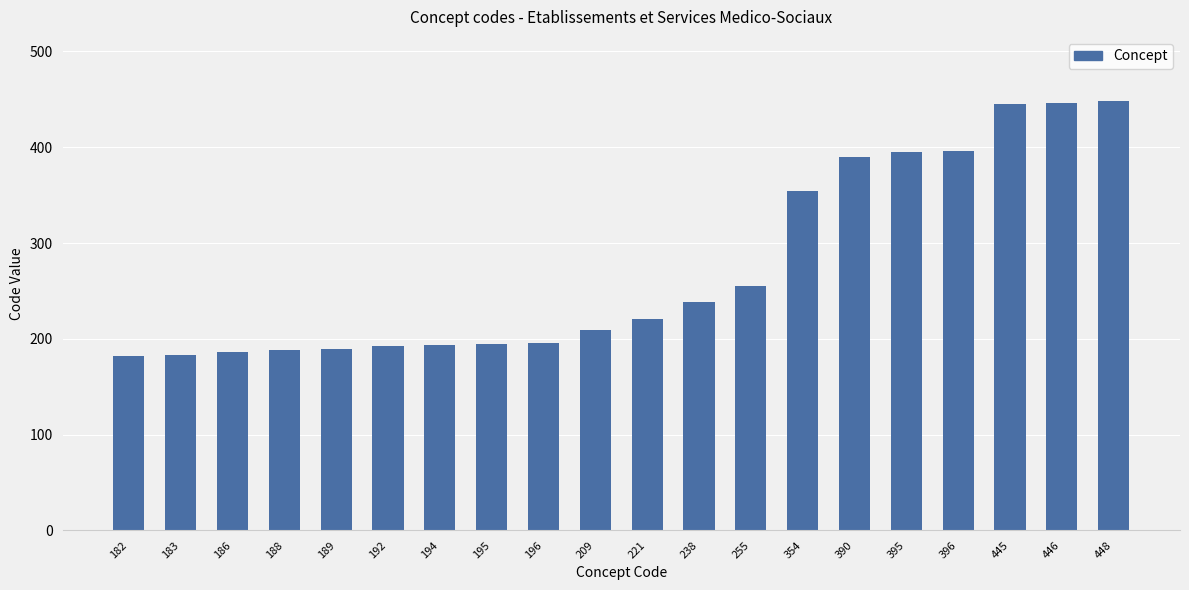

What is the approximate value at 196, to the nearest 10?

200